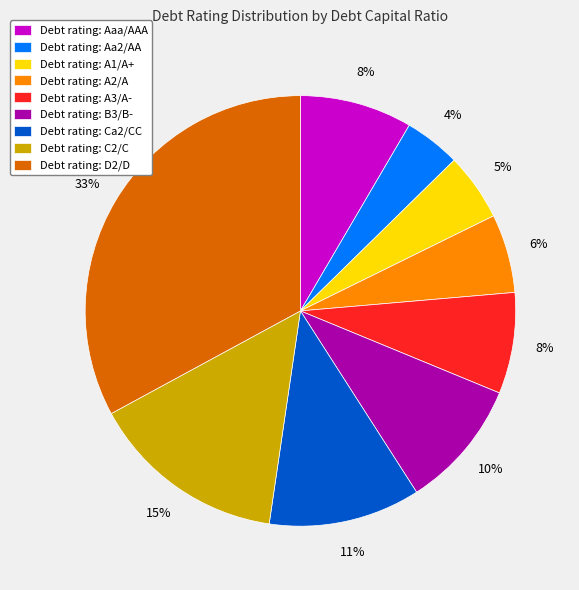

To the nearest percent, what is the average slice percentage?

11%